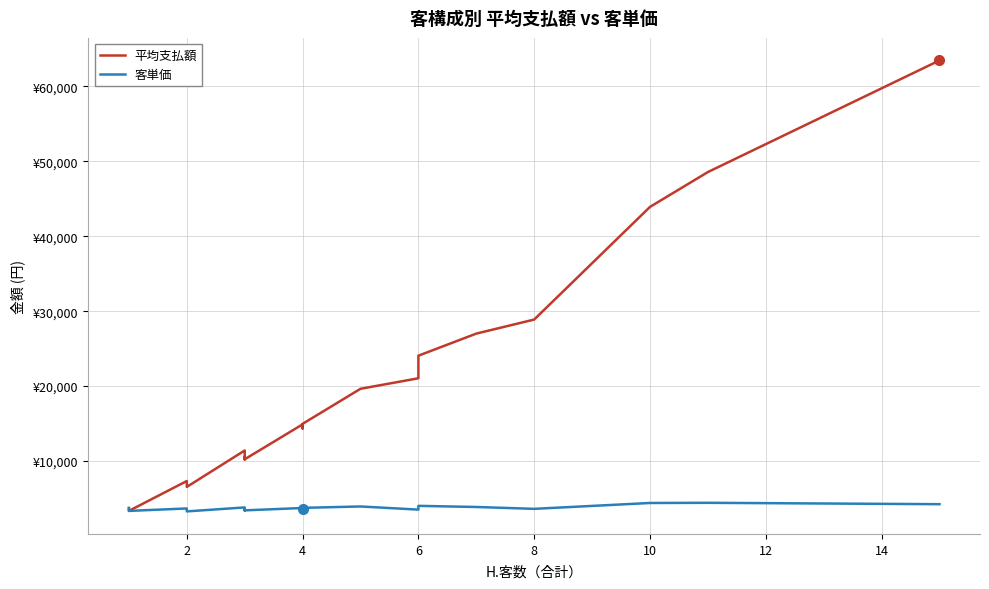

True or false: 客単価 and 平均支払額 cross at least once.

False